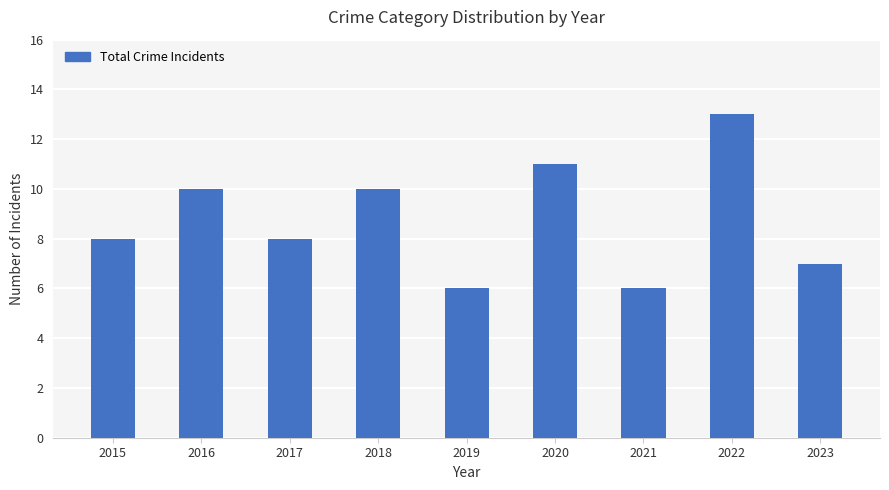

How many data points does each series have?

9